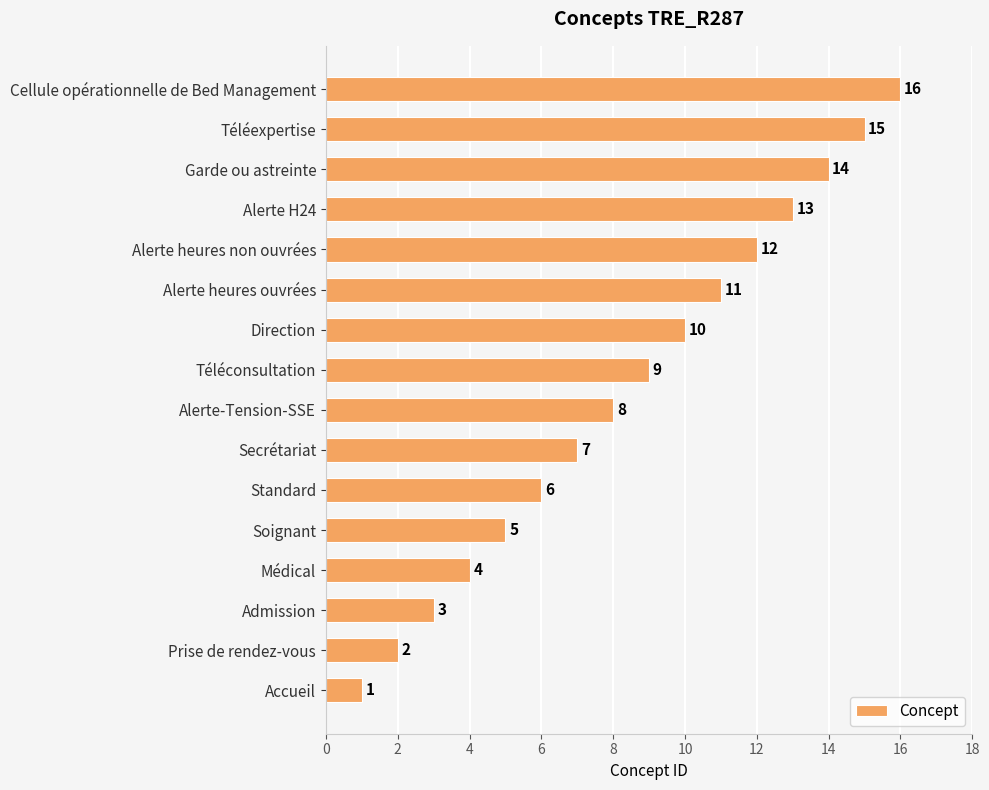

What is the maximum value shown in the chart?

16